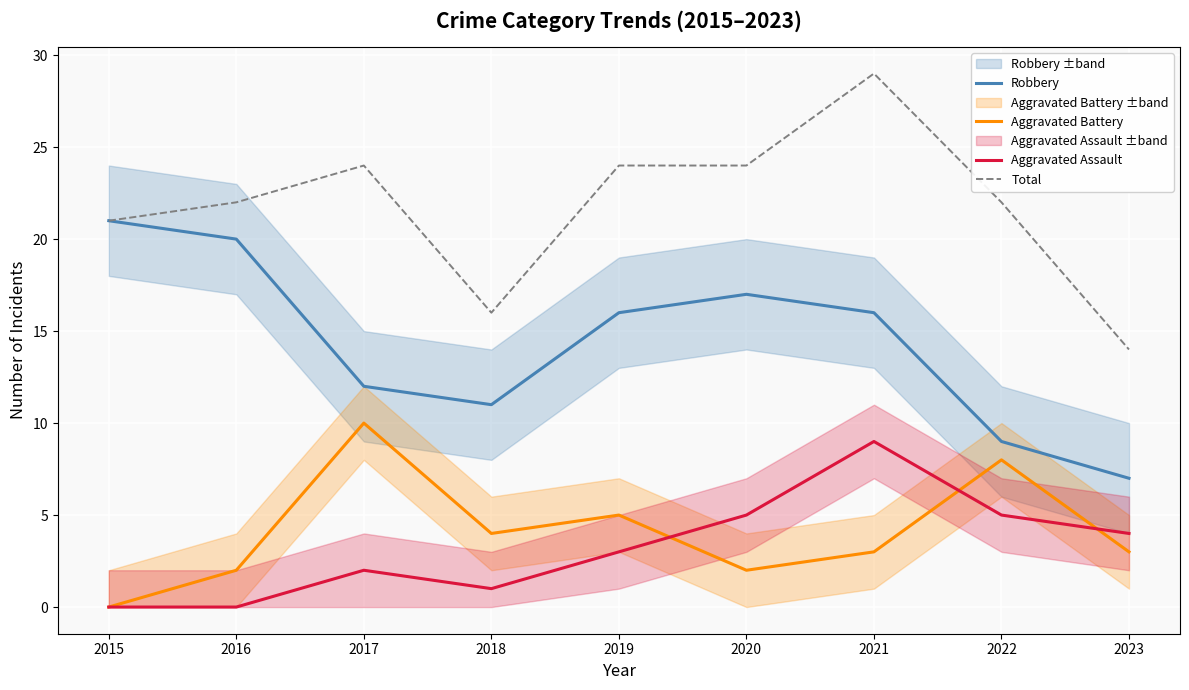

The Robbery series shows 21 at 2015. True or false?

True